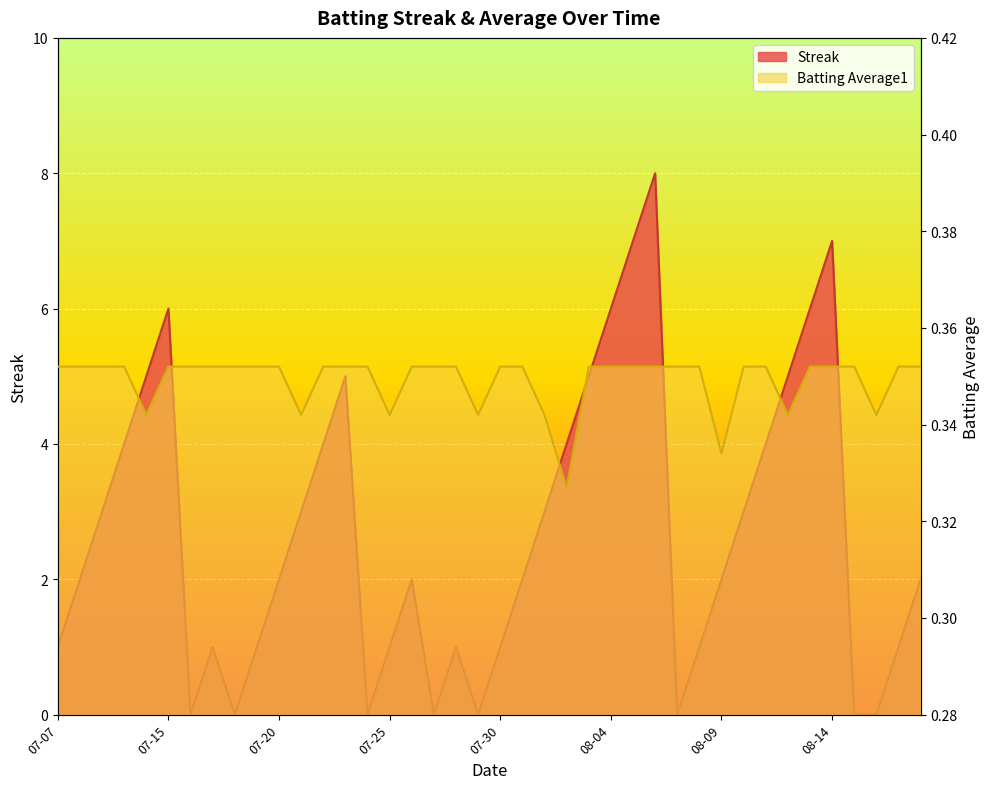

The Streak series shows 1.1 at 2010-08-10. True or false?

False